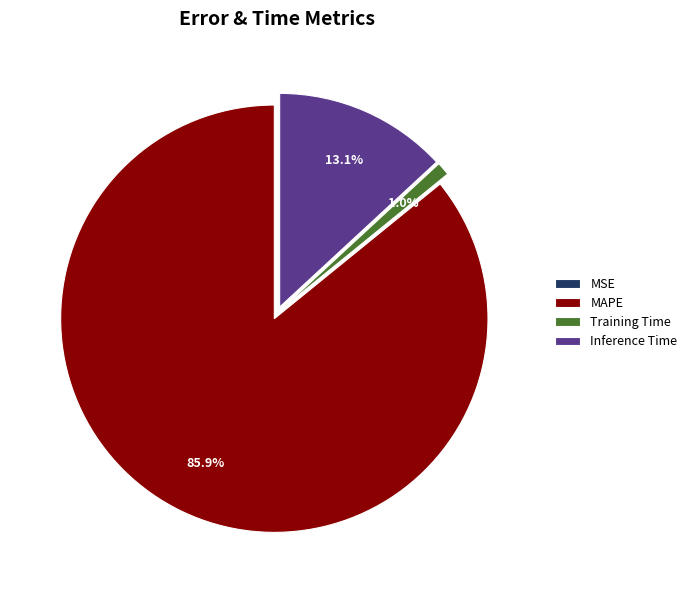

Which slice is the largest?

MAPE